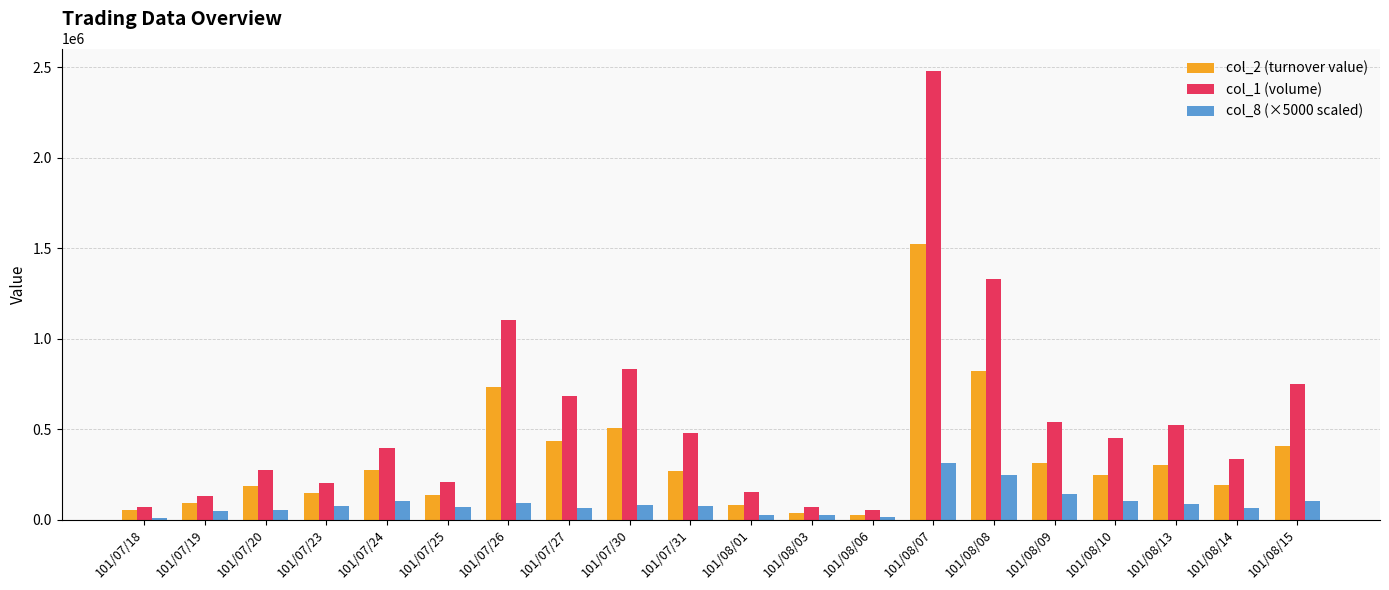

Rank the series at 101/07/25 from lowest to highest value.

col_8 (×5000 scaled), col_2 (turnover value), col_1 (volume)